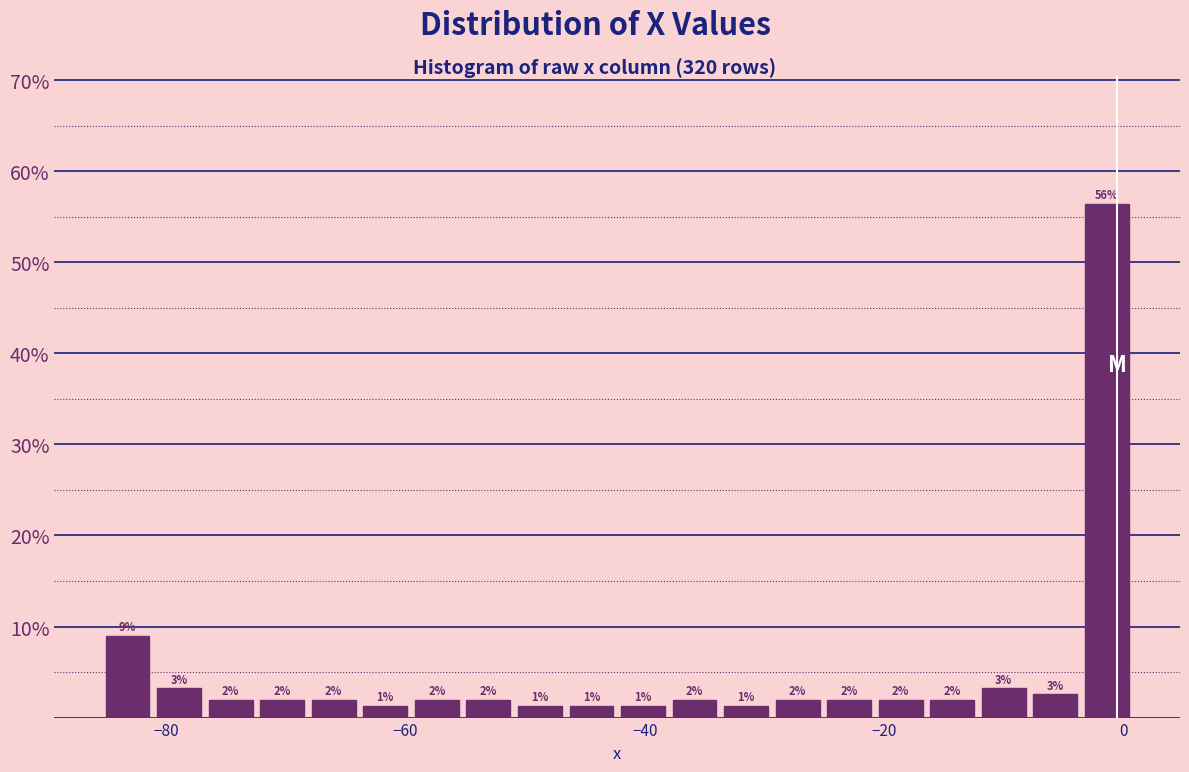

Around what value on the x-axis is the tallest bar? Give the approximate position of its centre, as read against the axis.

-2